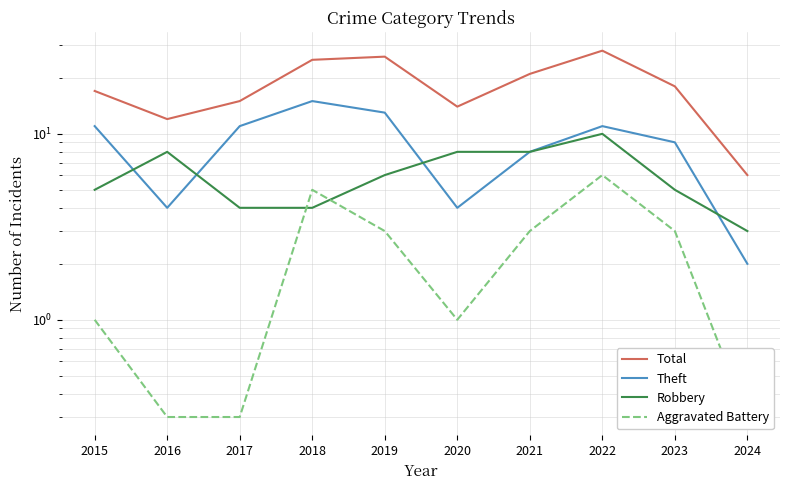

The value of Total at 2018 is 25.0. True or false?

True